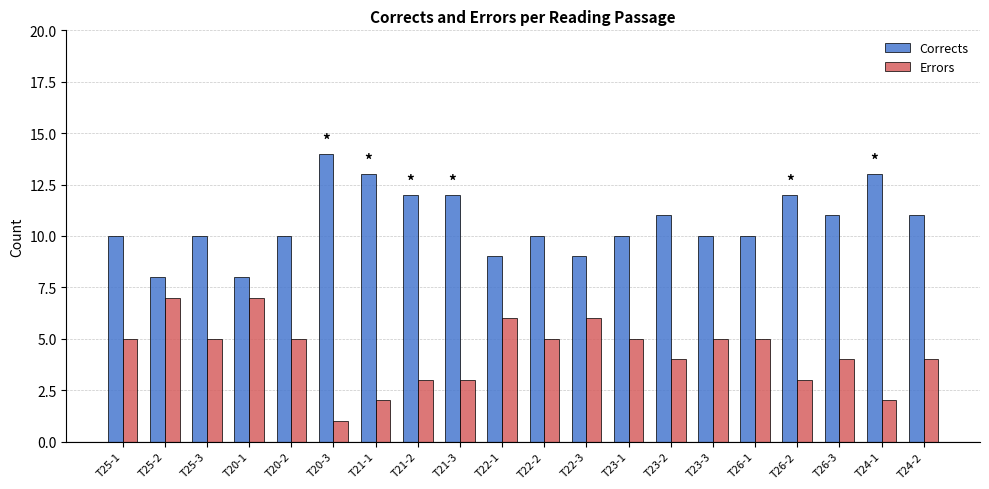

Reading right to left, extract all data points from this chart.

Corrects: 11	13	11	12	10	10	11	10	9	10	9	12	12	13	14	10	8	10	8	10
Errors: 4	2	4	3	5	5	4	5	6	5	6	3	3	2	1	5	7	5	7	5